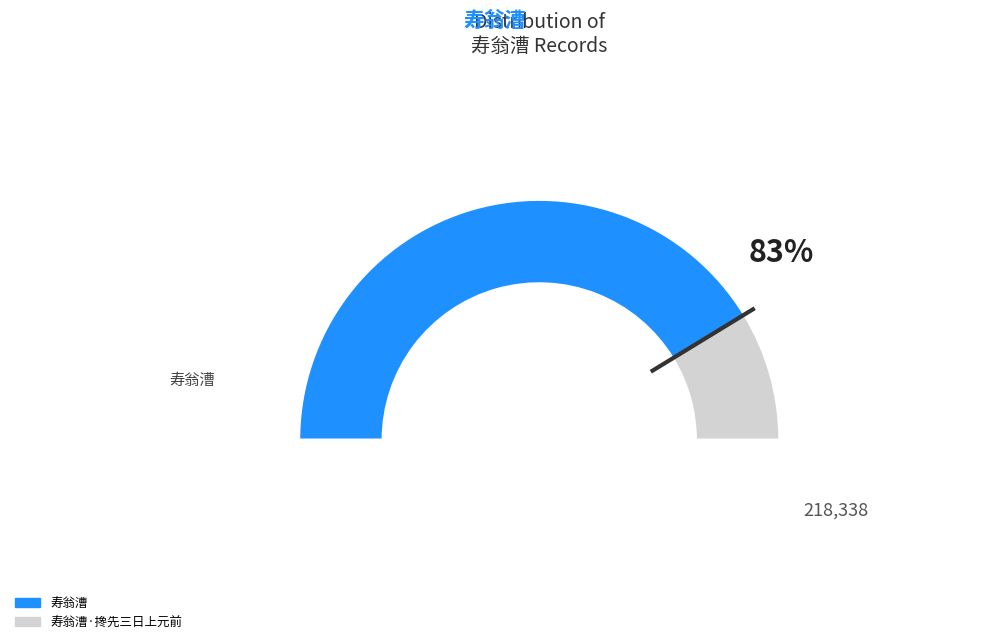

What is the total percentage of 寿翁漕·搀先三日上元前 and 寿翁漕?

100.0%